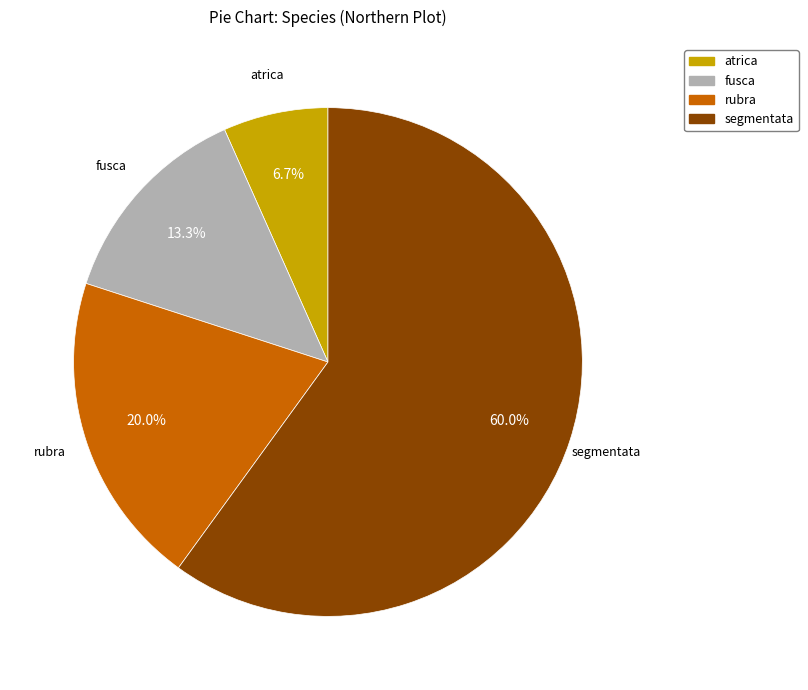

How much of the chart is everything except fusca?

86.7%